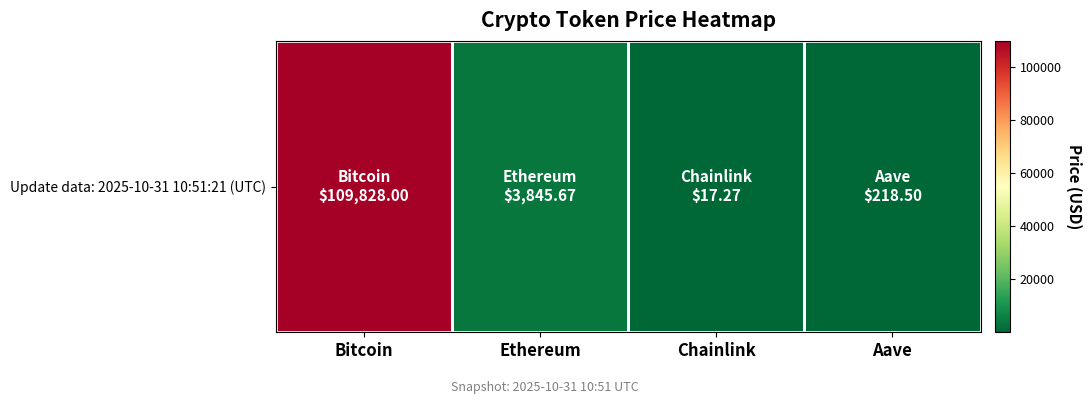

Reading left to right, what are all the values shown in this chart?

109828.0	3845.7	17.3	218.5